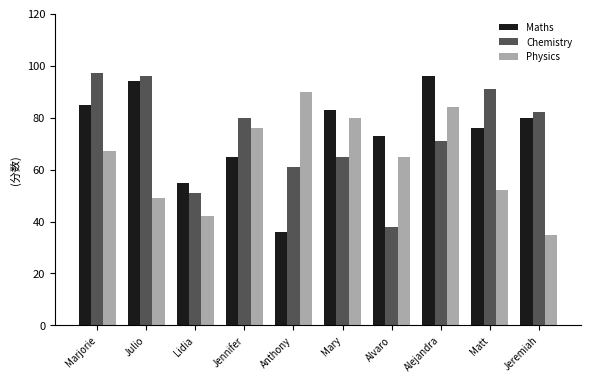

What is the label of the 6th bar from the left?

Mary